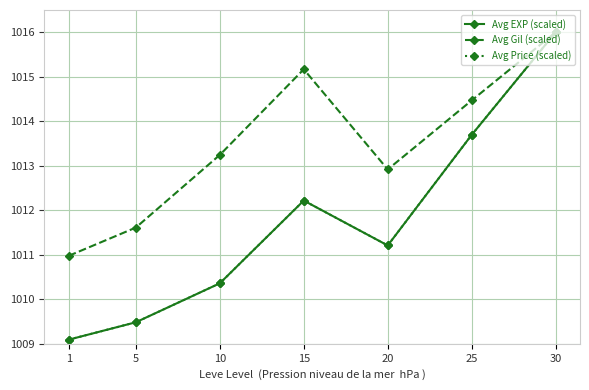

At which label is Avg Price (scaled) closest to 1012?

15